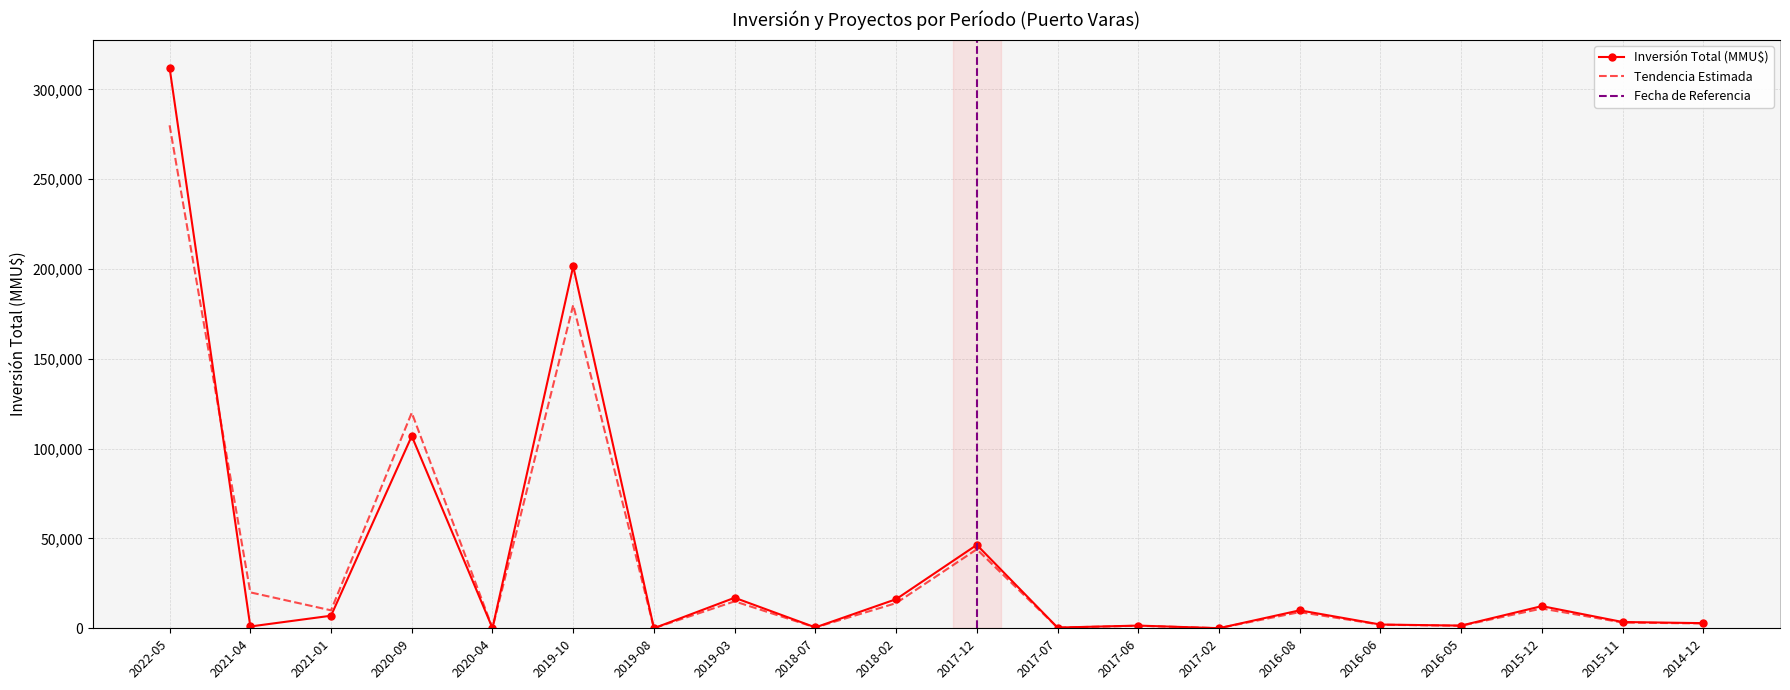

True or false: Número de Proyectos has a value of 1 at 2017-02.

True